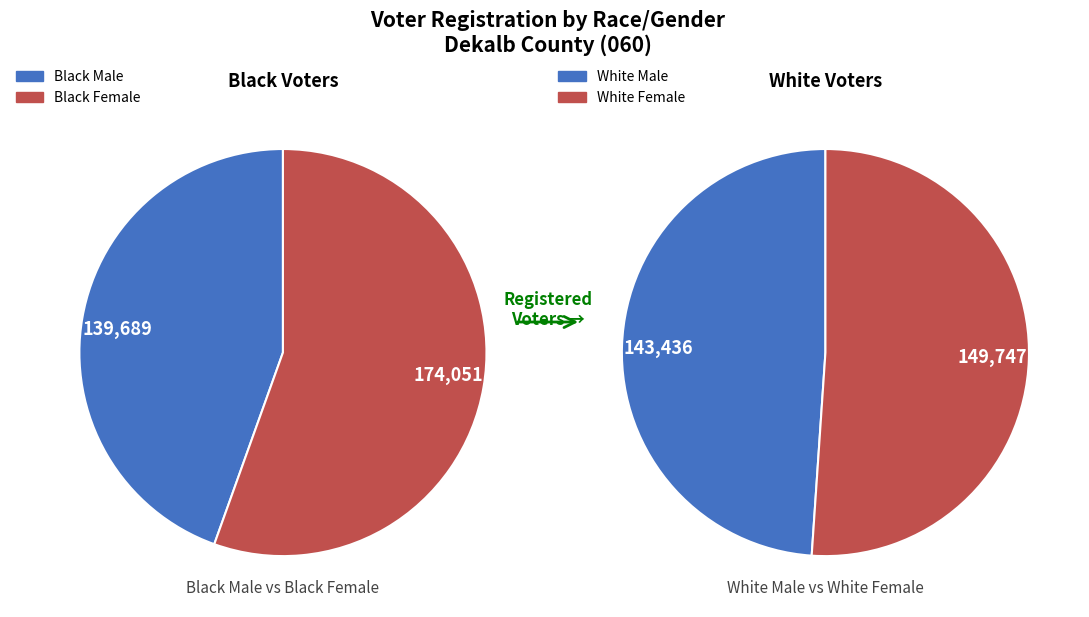

Is there a majority slice in this chart?

No